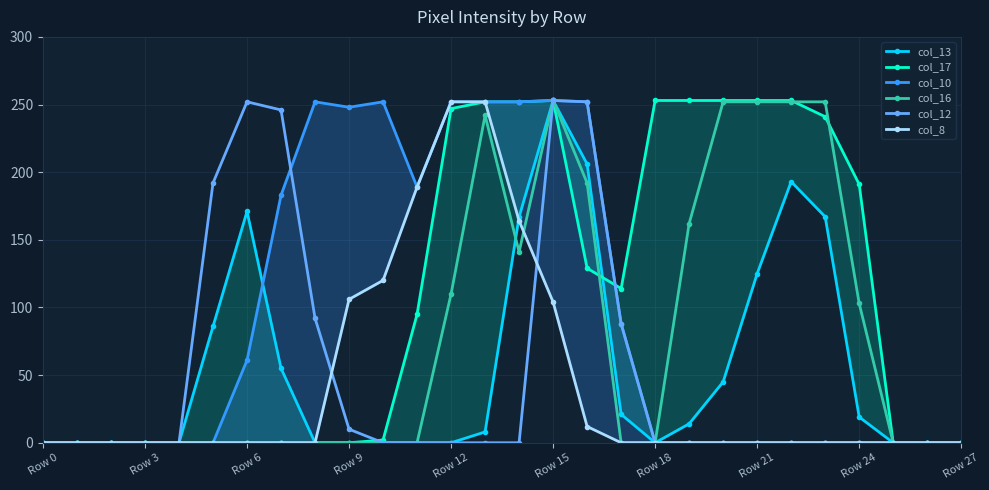

True or false: col_12 has more than 0 points higher than both neighbors.

True